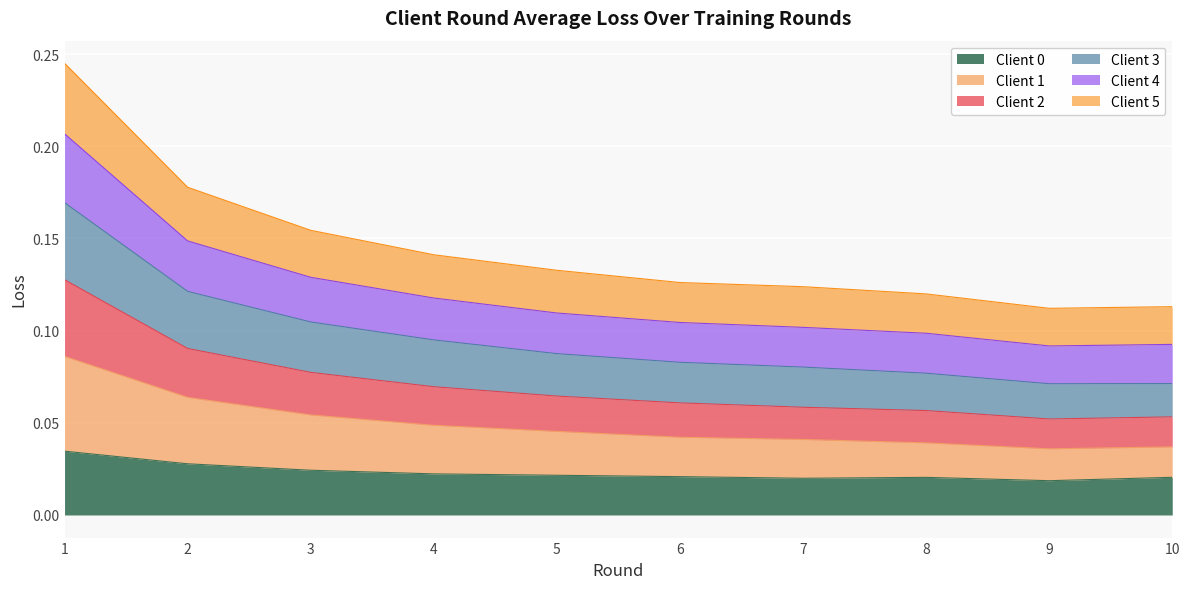

What is the value of the Client 3 point at the 10th from the left?

0.1